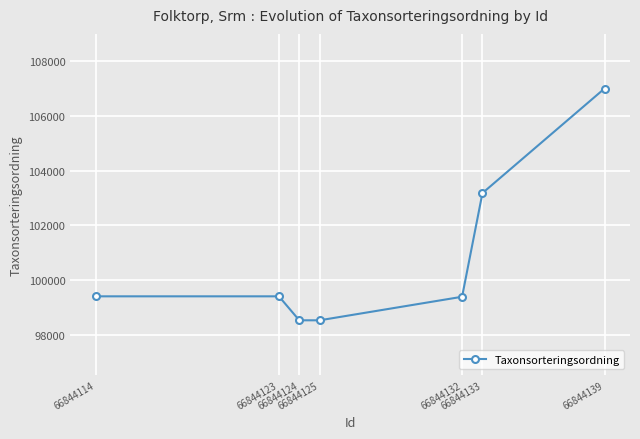

What is the greatest value displayed?

107008